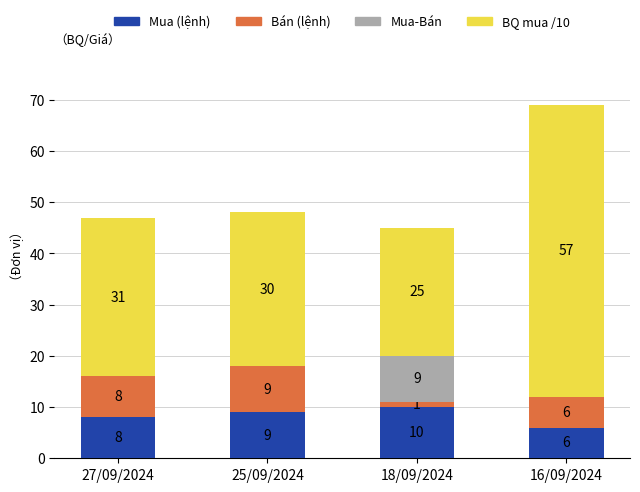

True or false: Mua (lệnh) has a value of 2 at 27/09/2024.

False